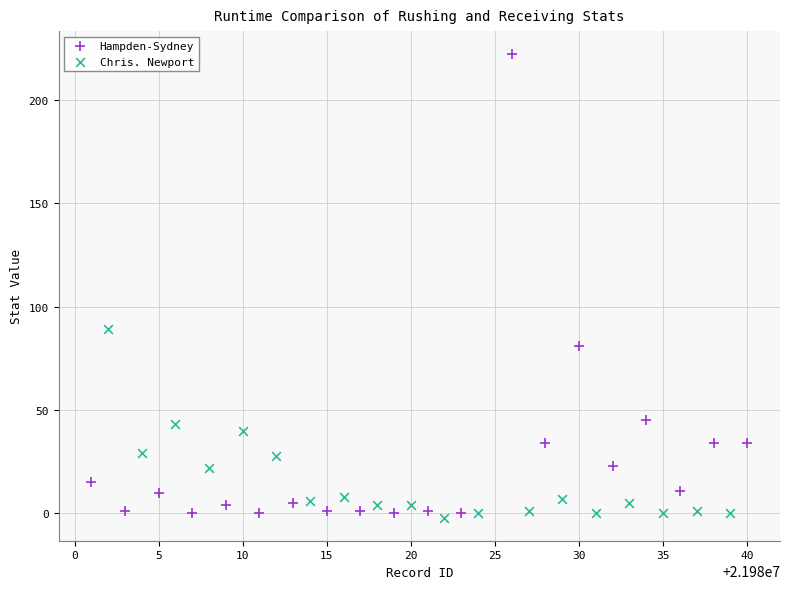

Which series reaches the maximum Y coordinate?

Hampden-Sydney